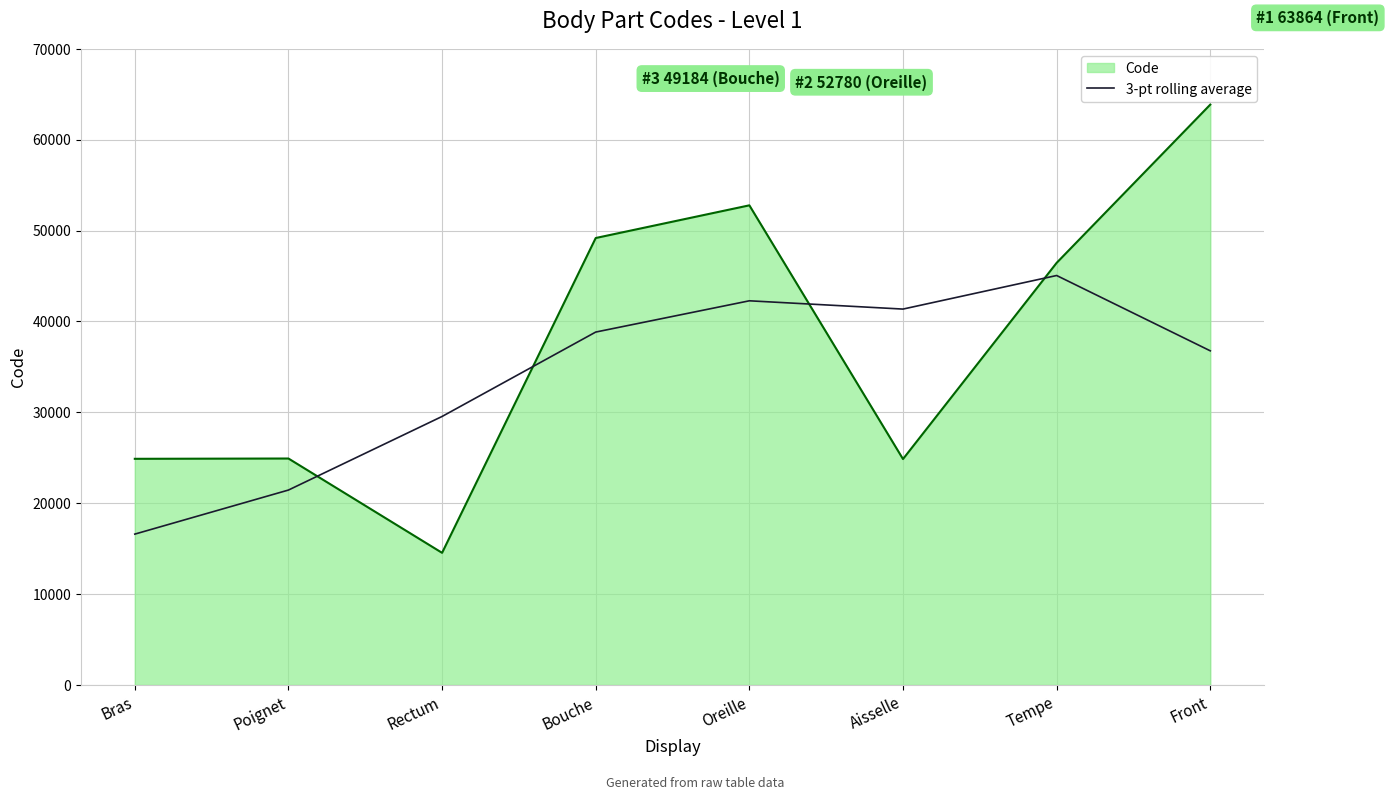

Rank the series by their maximum value, from highest to lowest.

Code, 3-pt rolling average